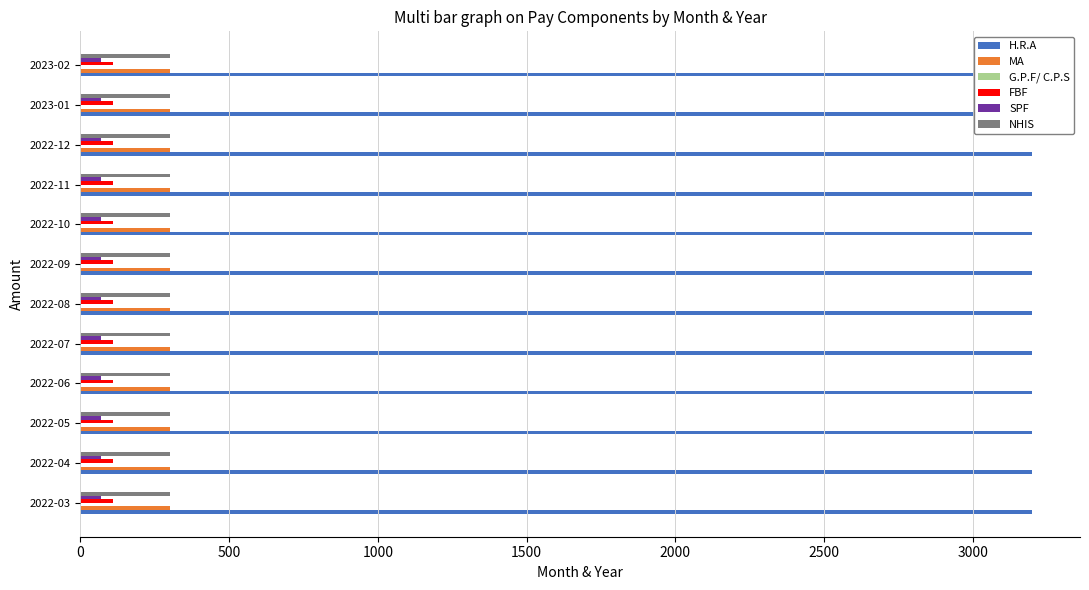

Are the bars horizontal?

Yes